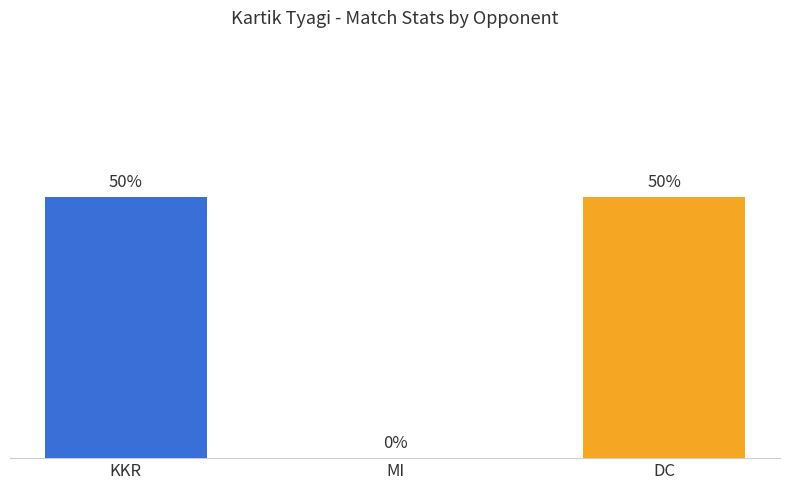

How many values are below 2?

1